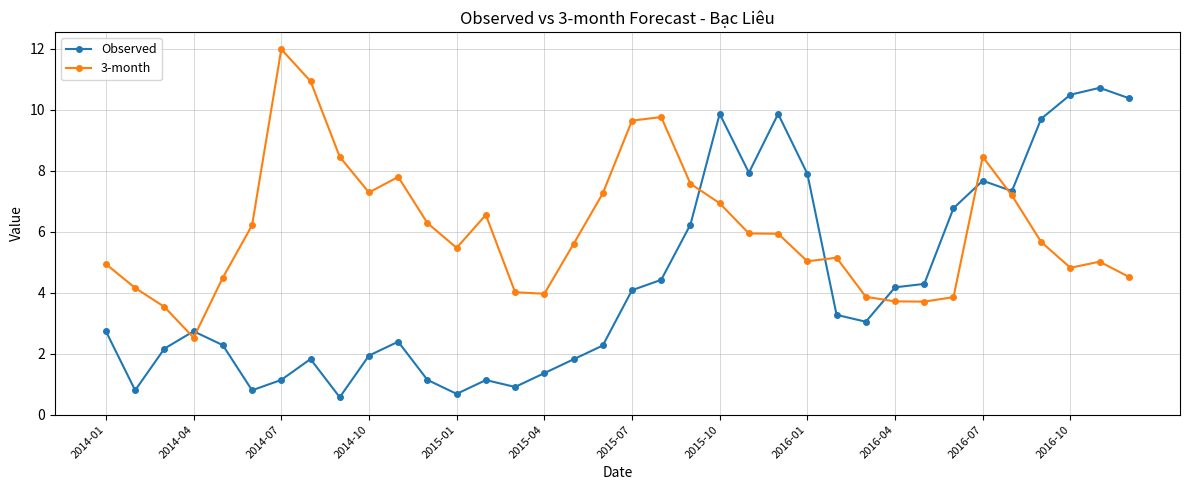

What are all the series names shown in the legend?

Observed, 3-month